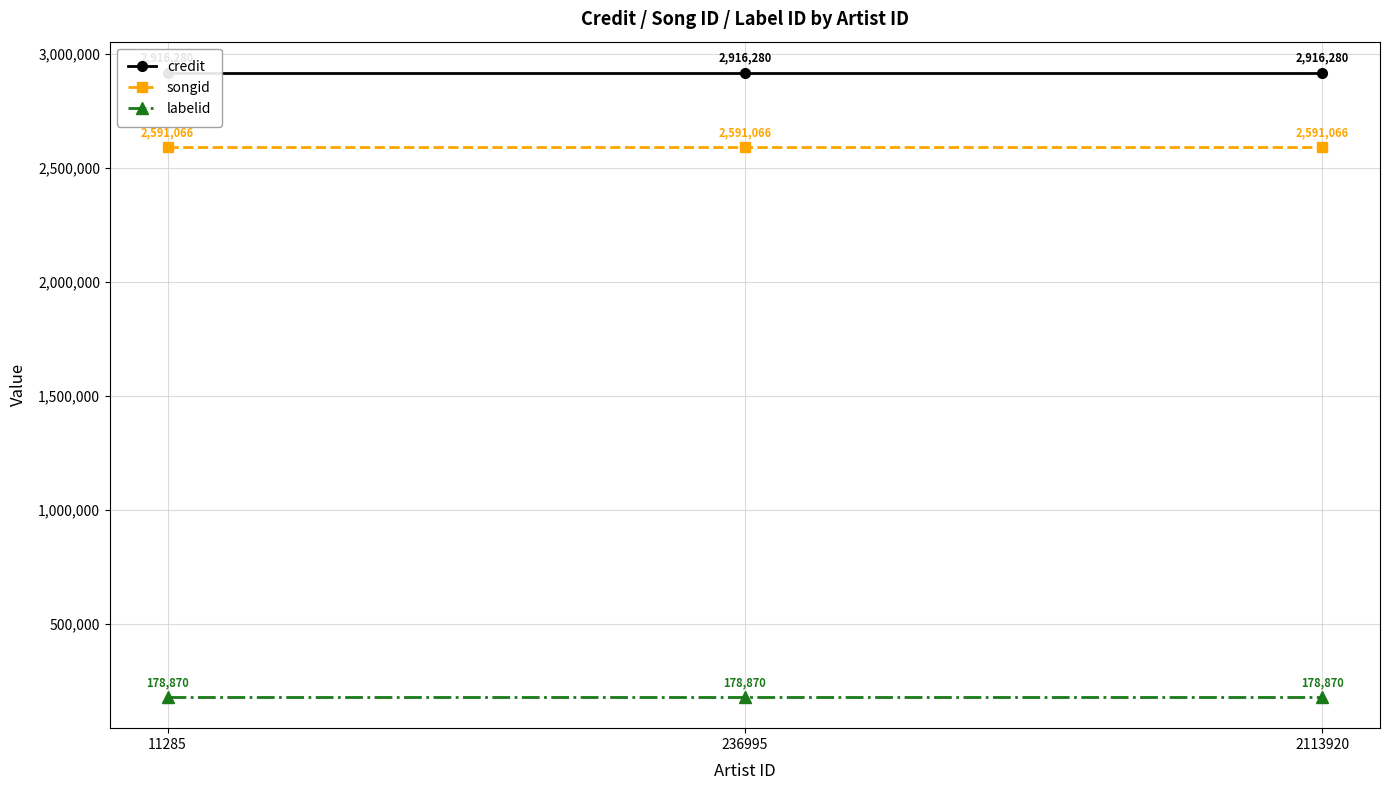

Which category has the lowest value in the songid series?

11285